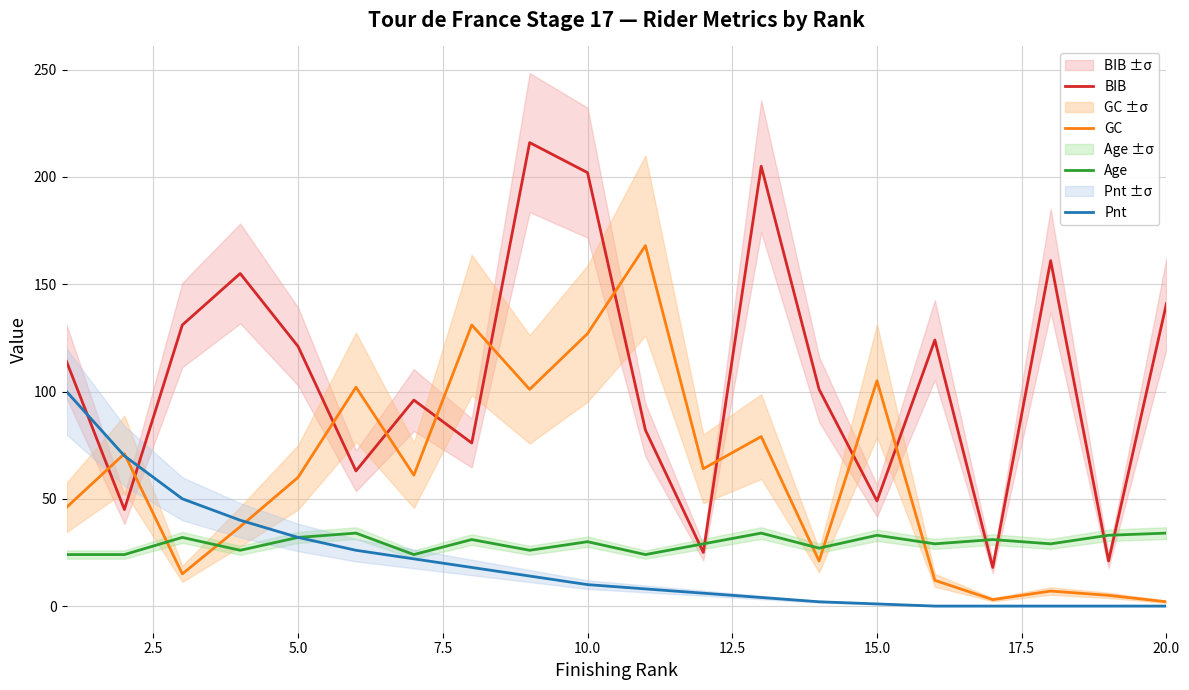

True or false: Age has more than 0 interior local peaks.

True